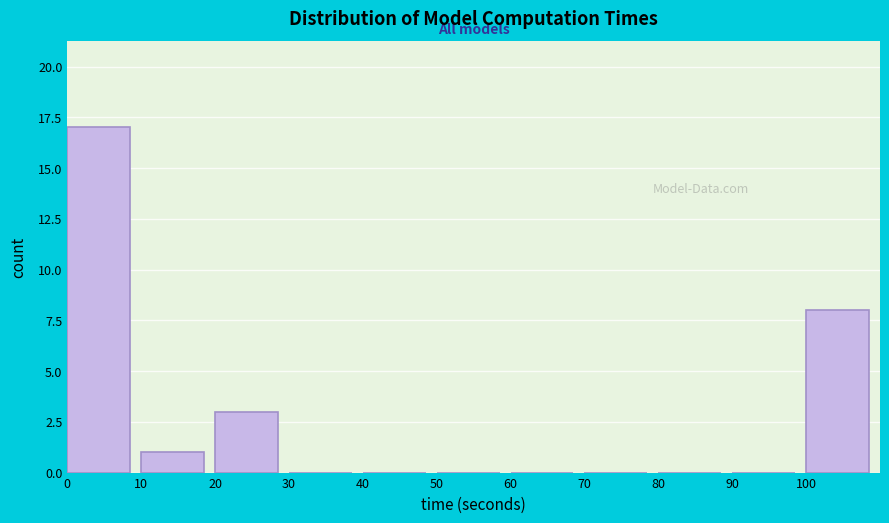

What is the height of the bar covering 10 to 20 on the x-axis? The values are not printed on the chart, so give them approximately, as read against the axis.

1